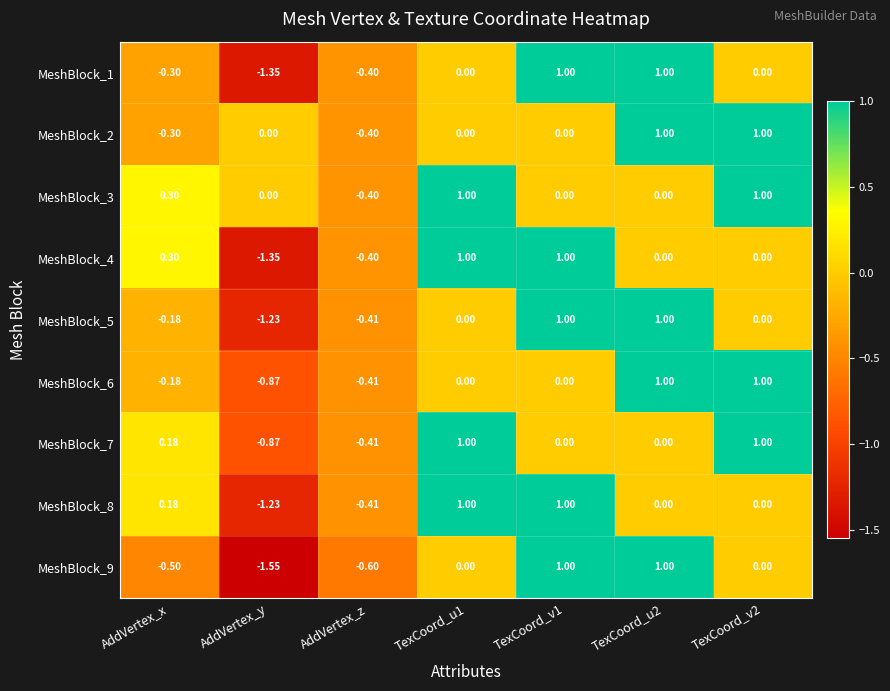

Where does the MeshBlock_3 series first go above 0?

AddVertex_x